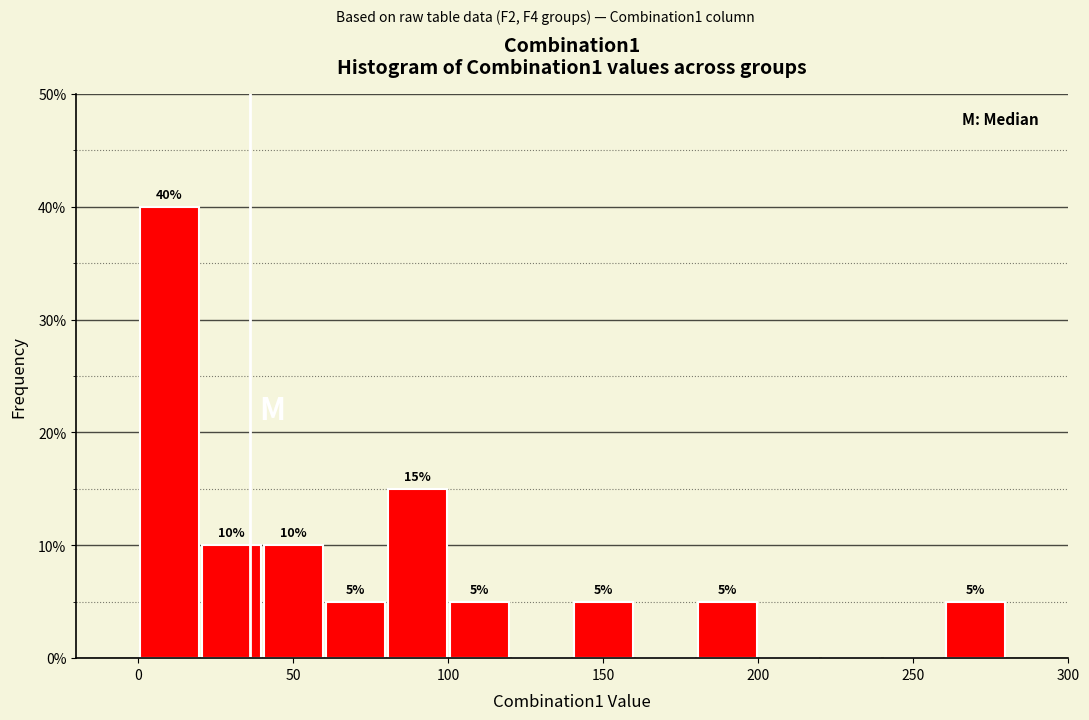

Which range on the x-axis has the tallest bar?

0 to 20